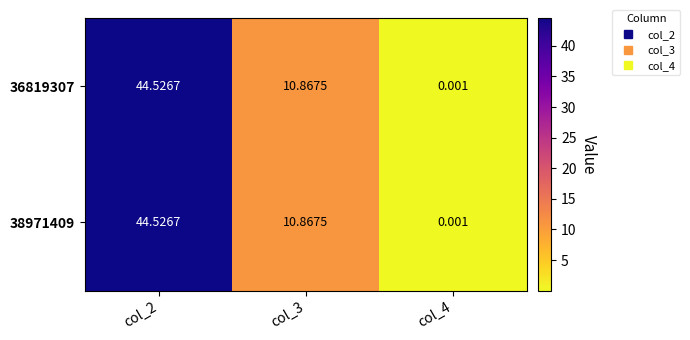

How many distinct data groups are displayed?

2